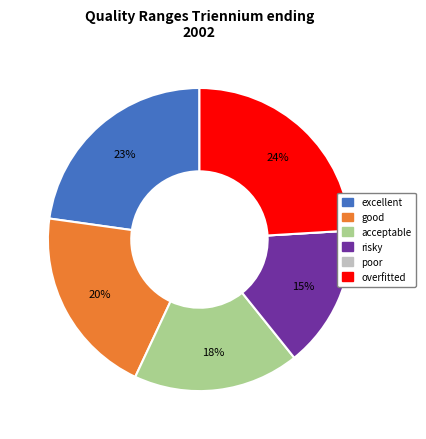

Combined, do overfitted and good account for over 50%?

No